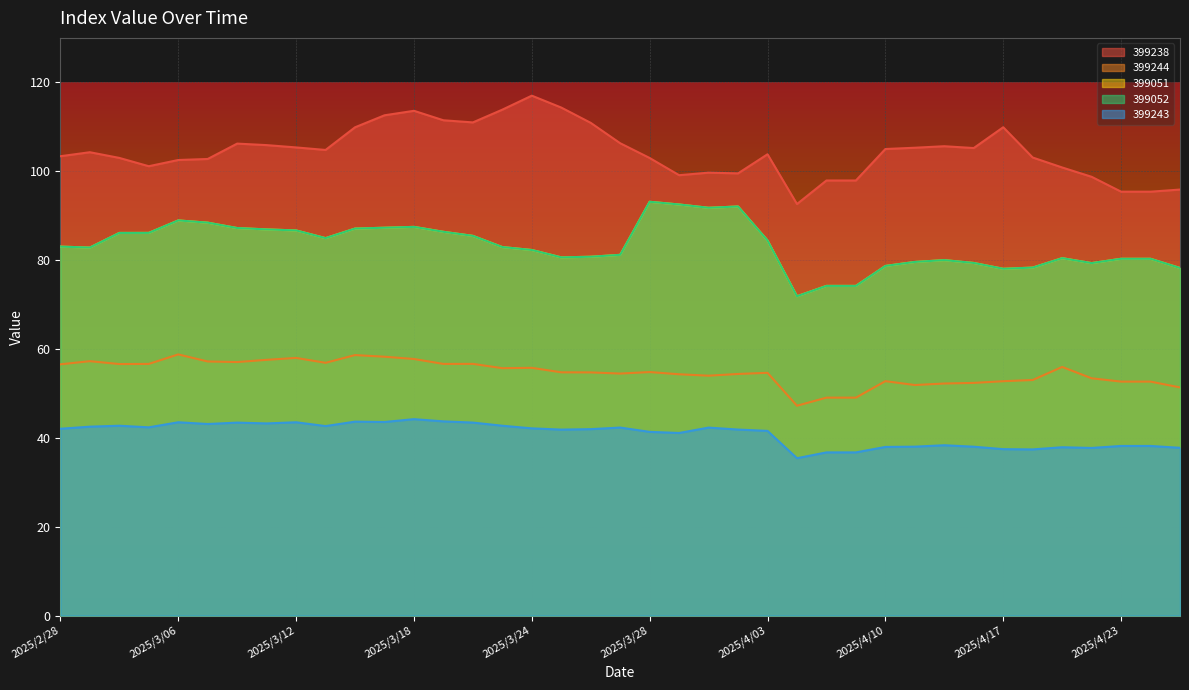

The value of 399238 at 2025/4/23 is 95.4. True or false?

True